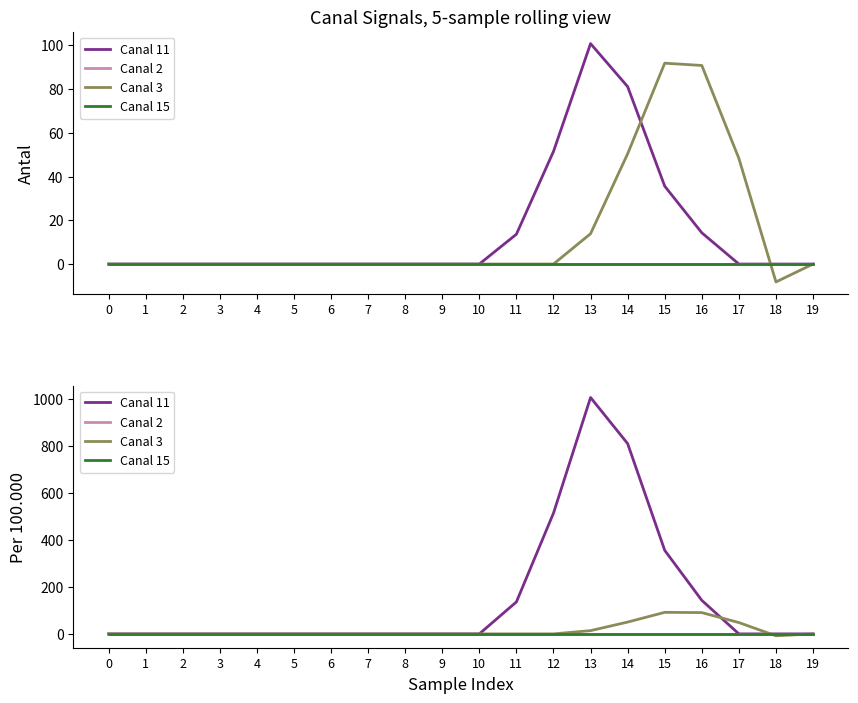

The value of Canal 3 at 17 is 48.3. True or false?

True